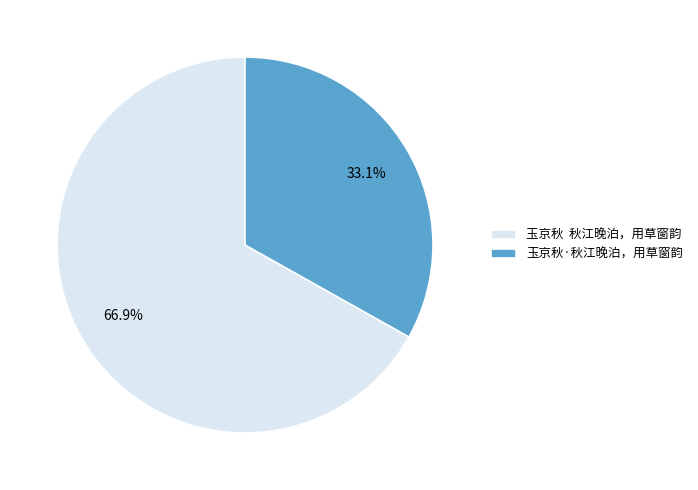

What is the largest slice in the pie chart?

玉京秋 秋江晚泊，用草窗韵